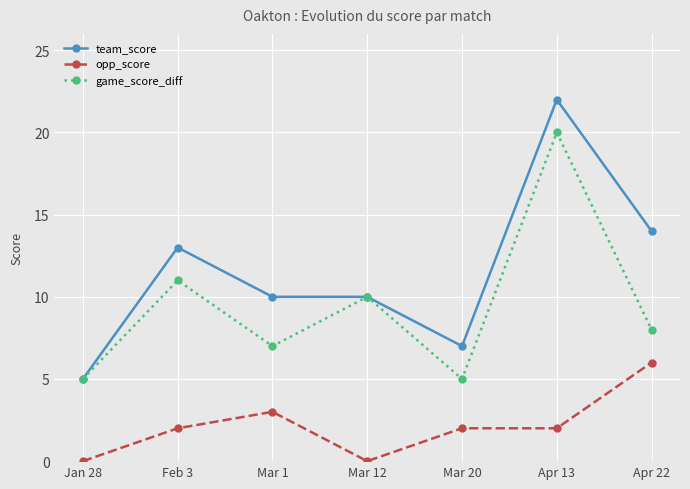

Where is team_score nearest to the value 13?

Feb 3